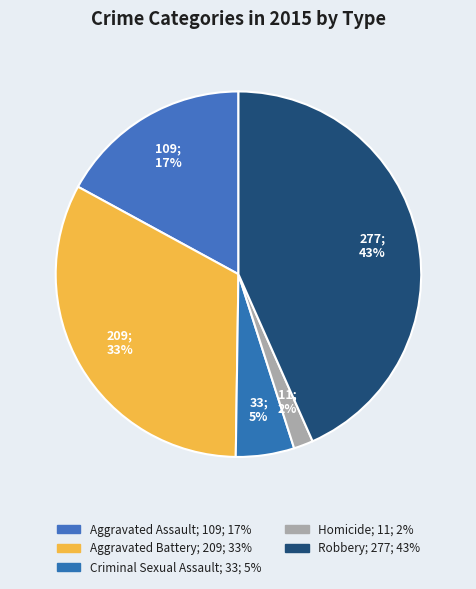

Is it true that Robbery is 43% of the pie?

True